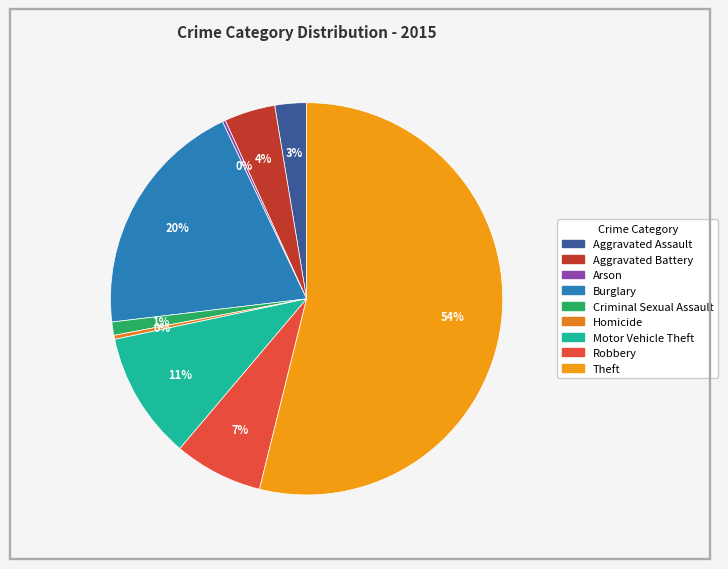

To the nearest percent, what percentage of the pie is Robbery?

7%